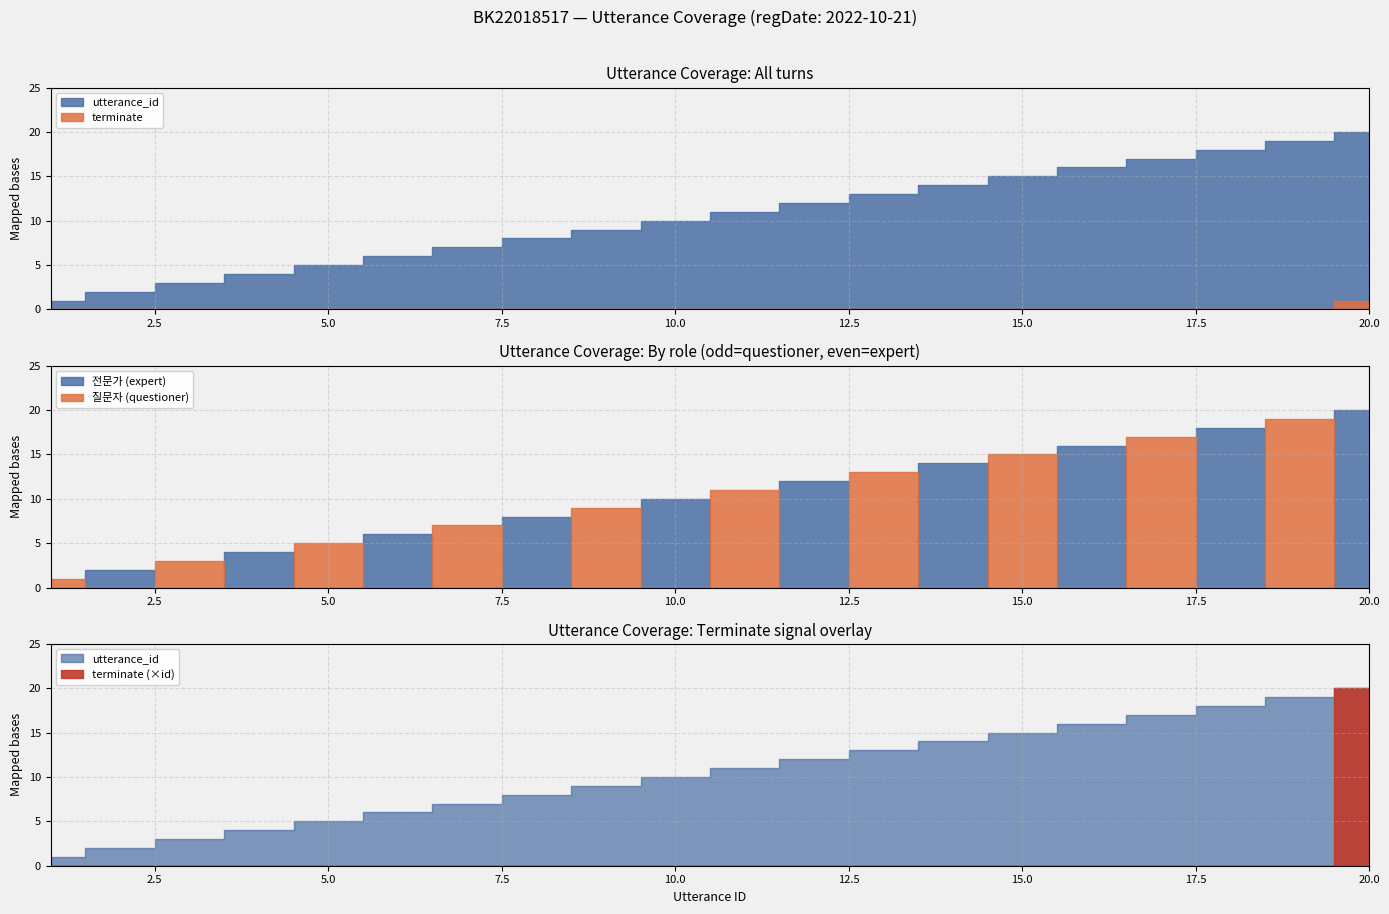

Between 12 and 14, which series saw the biggest shift?

utterance_id